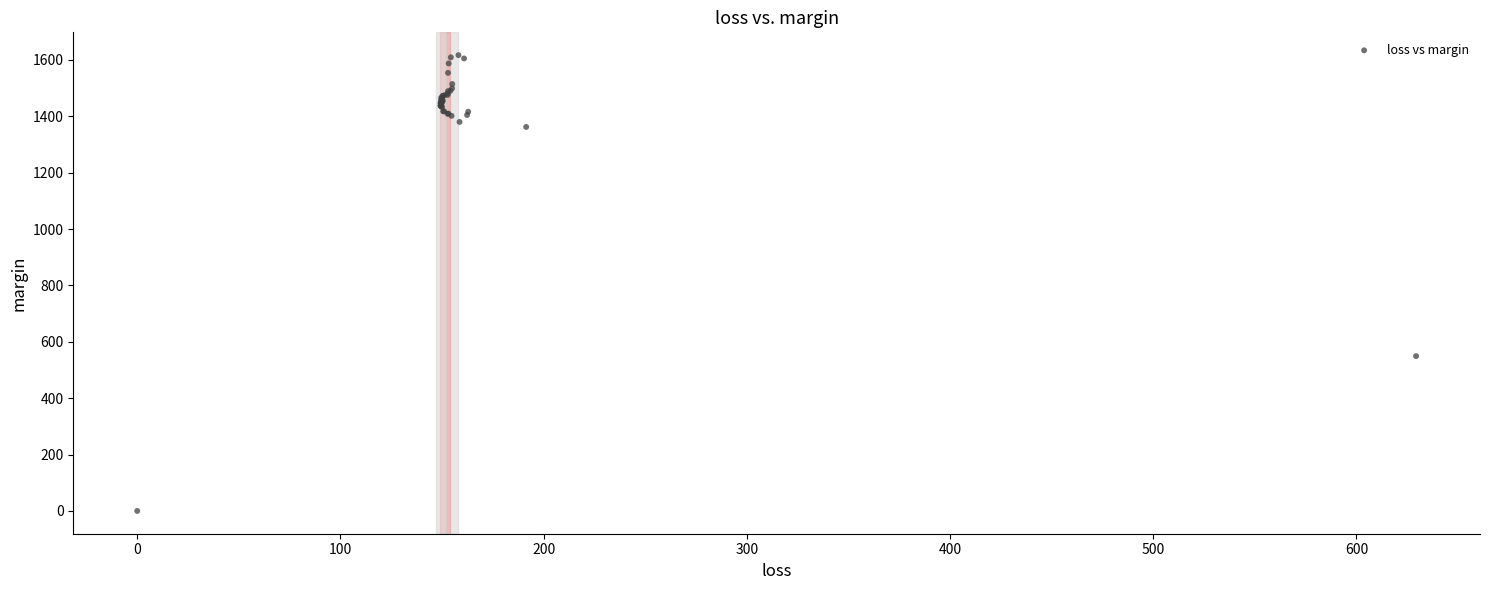

What Y value in the scatter plot is closest to 808?

549.1